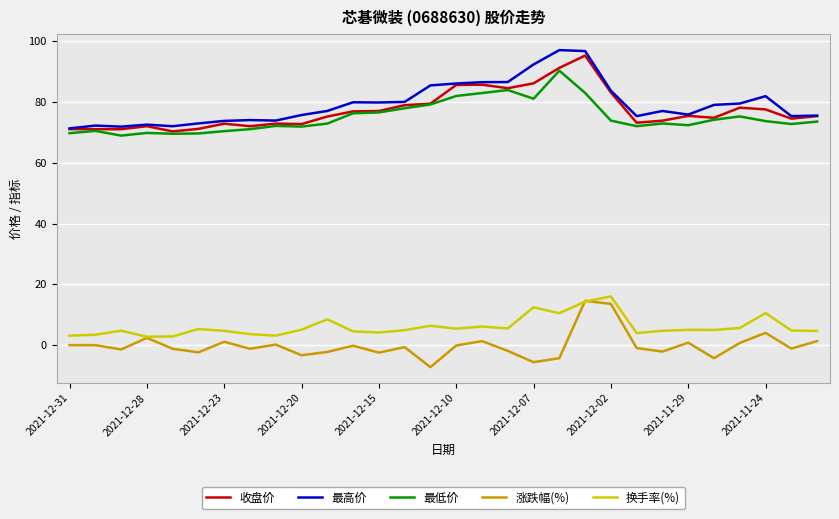

What is the lowest value of the 换手率(%) series?

2.8